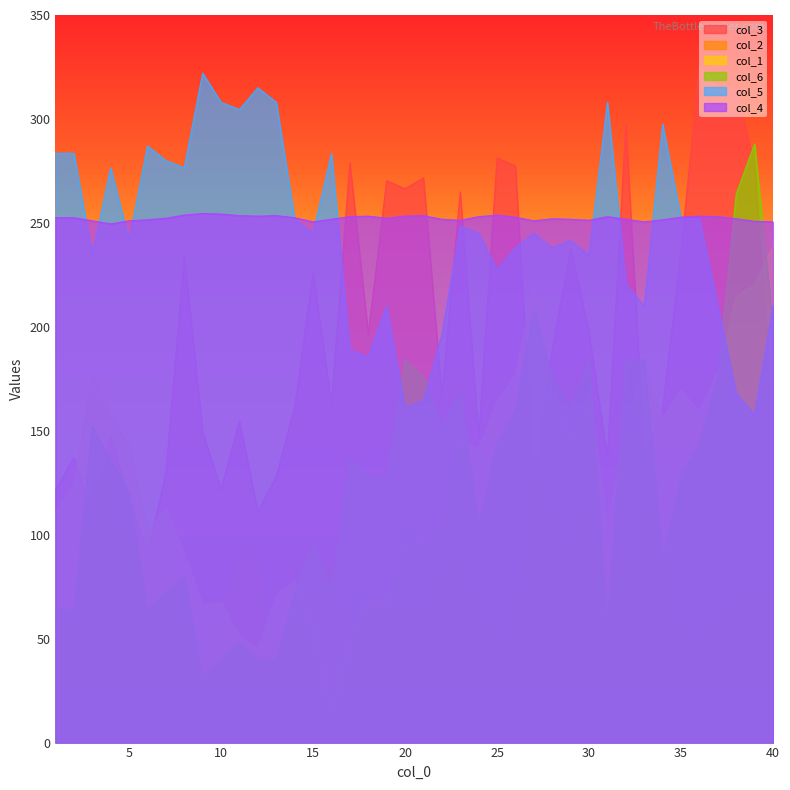

Which label corresponds to the smallest value in the chart?

16